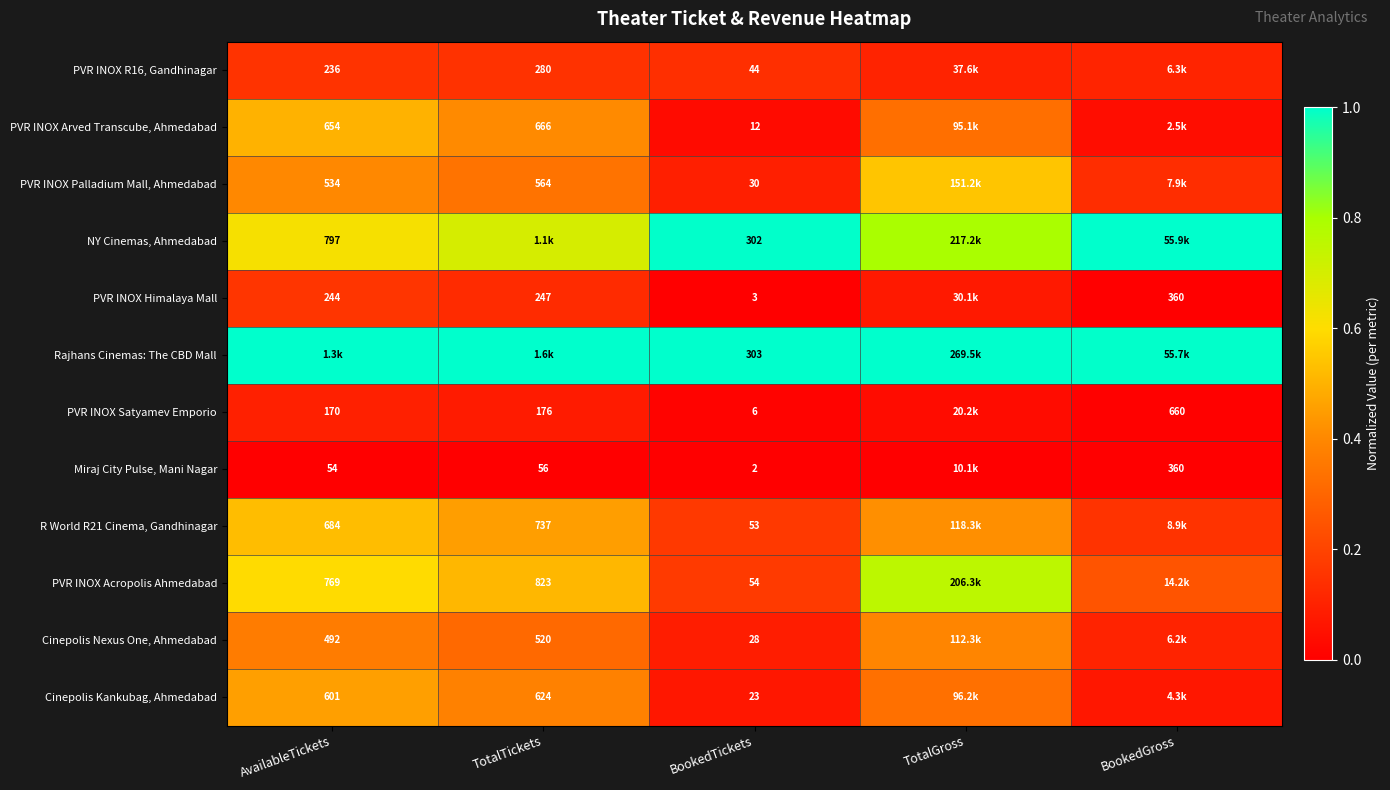

Is the value of R World R21 Cinema, Gandhinagar at AvailableTickets greater than the value of Cinepolis Nexus One, Ahmedabad at AvailableTickets?

Yes